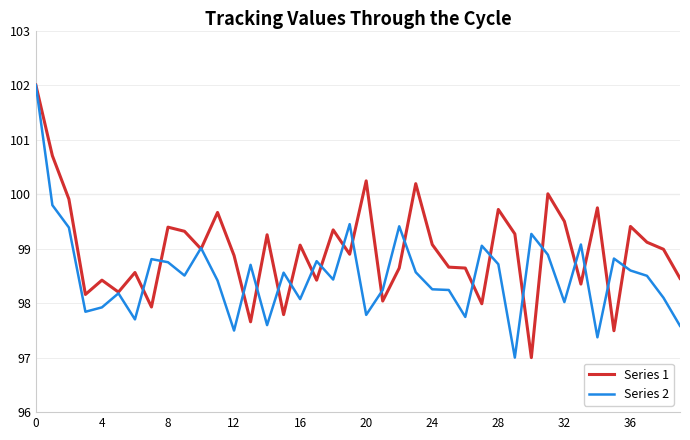

Which series has the largest total across all categories?

Series 1